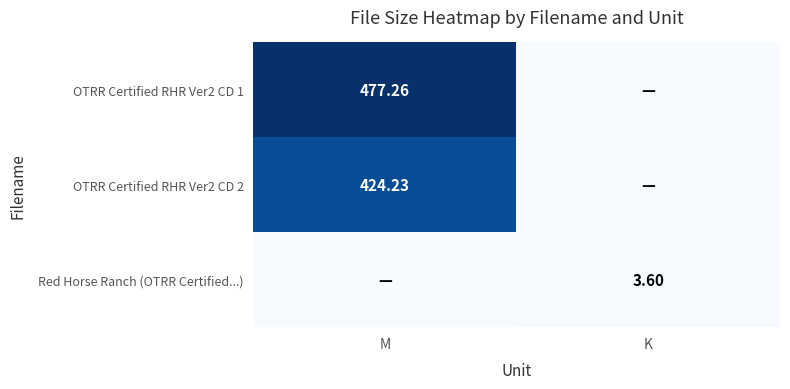

Which series changed the most between M and K?

OTRR Certified RHR Ver2 CD 1